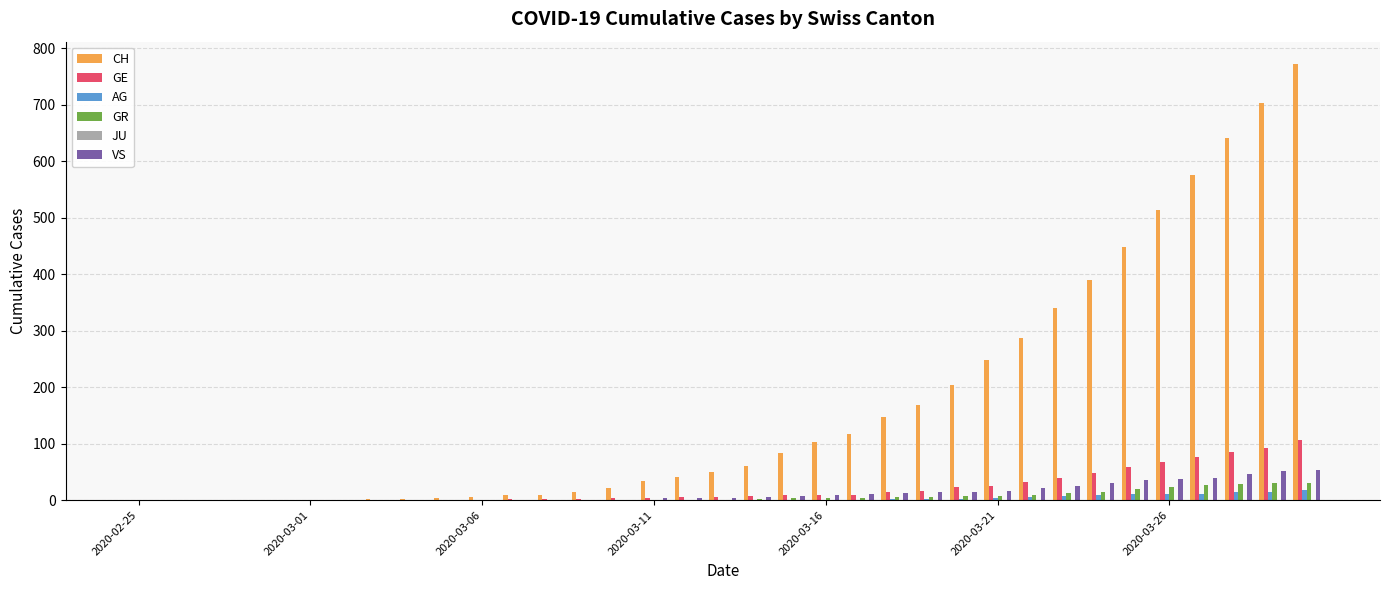

What is the sum of all AG values?

115